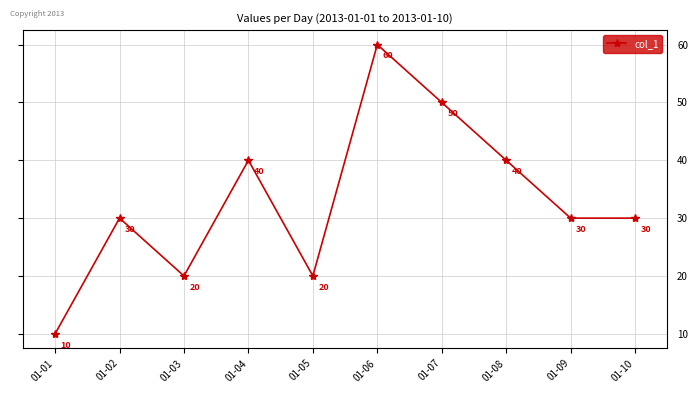

Reading left to right, list all the values displayed in this chart.

10	30	20	40	20	60	50	40	30	30